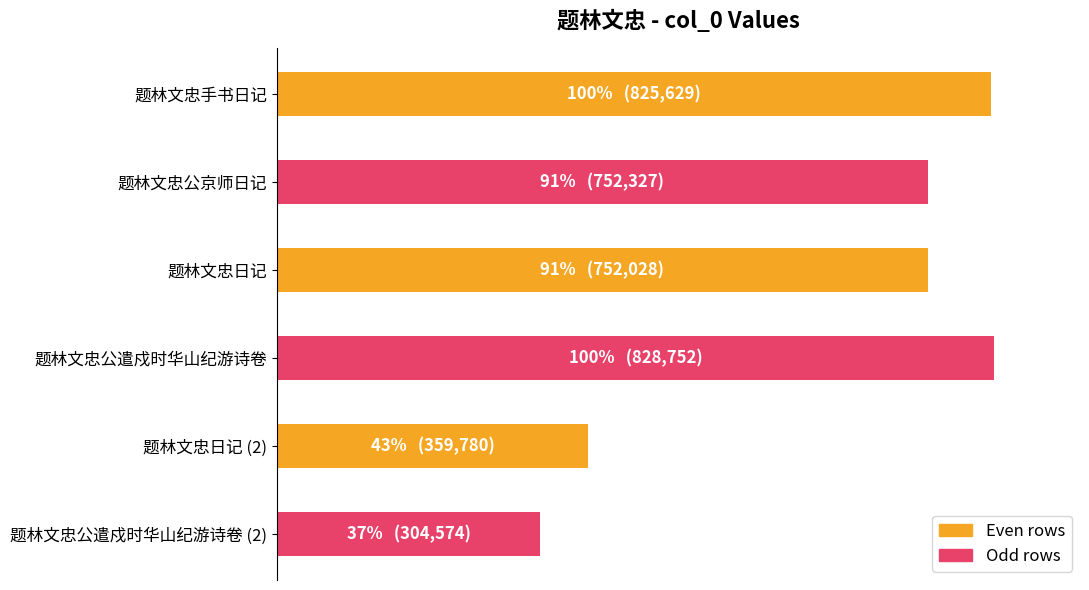

Which category has the lowest value across all series?

题林文忠公遣戍时华山纪游诗卷 (2)